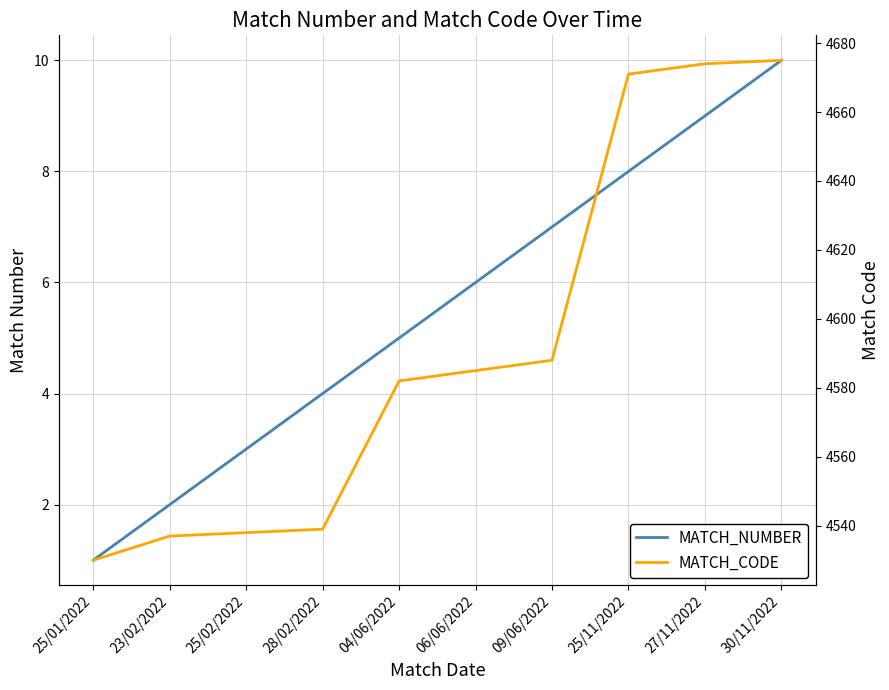

True or false: MATCH_CODE has more than 1 interior local peaks.

False